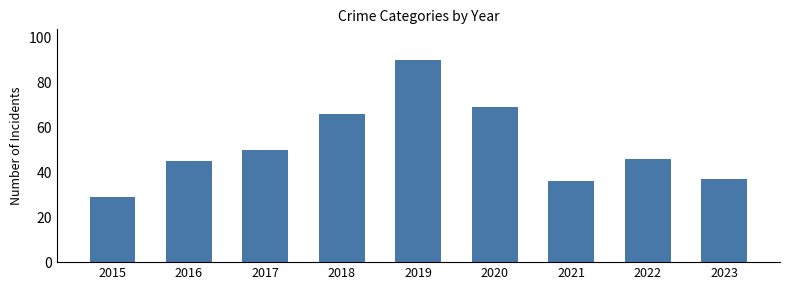

Which label corresponds to the smallest value in the chart?

2015